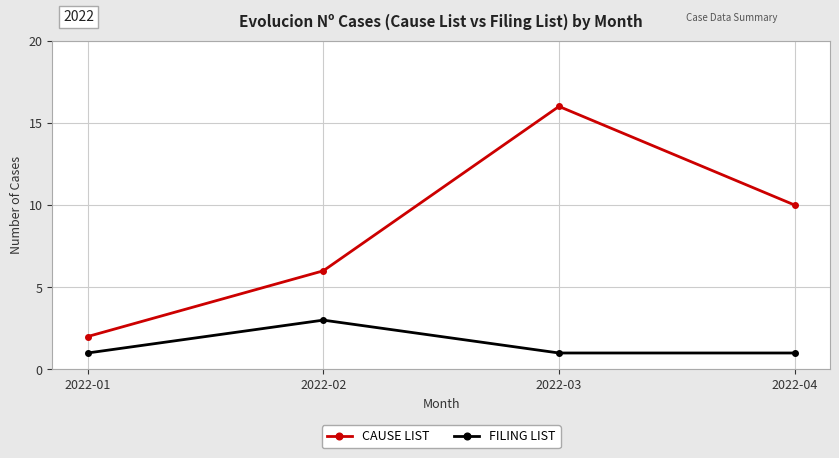

Rank the series at 2022-03 from highest to lowest value.

CAUSE LIST, FILING LIST